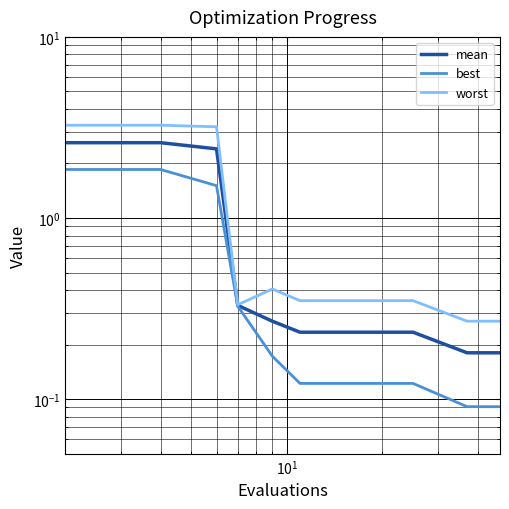

Which series has the largest total across all categories?

worst